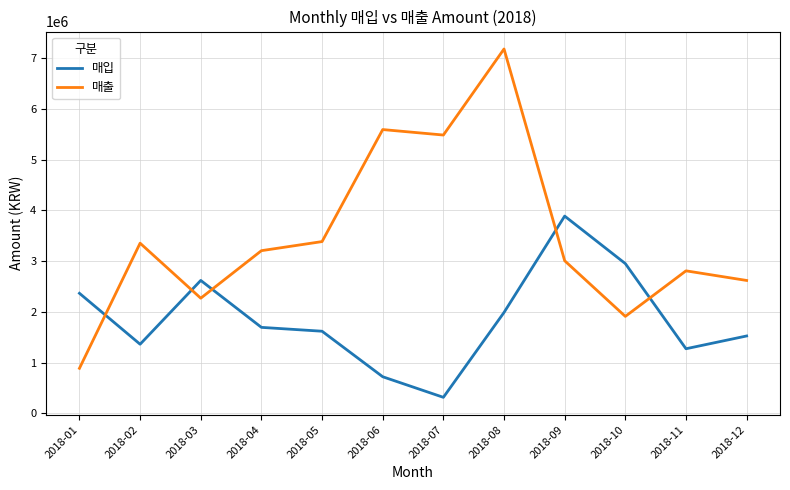

Rank the series by their average value, from lowest to highest.

매입, 매출